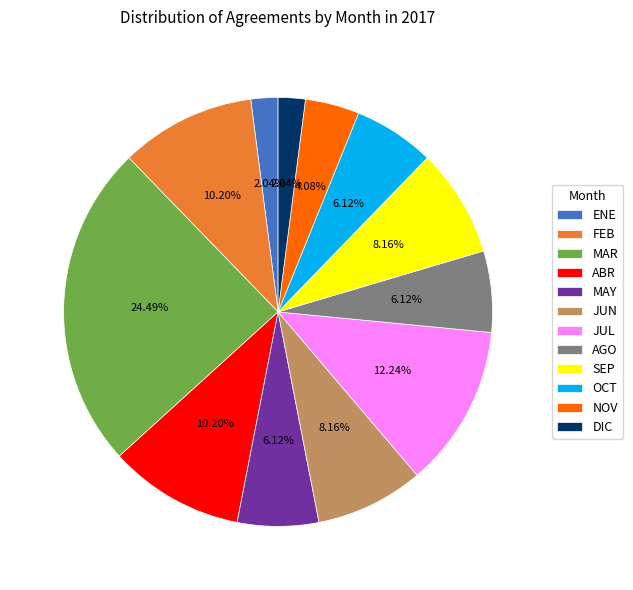

To the nearest percent, what is the average slice percentage?

8%